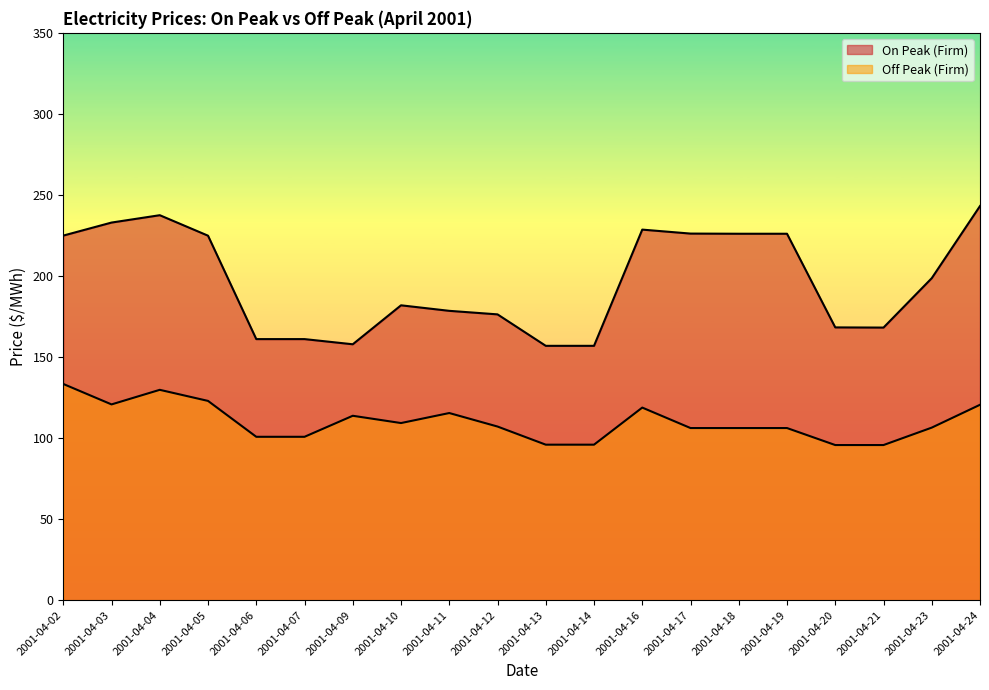

How many data points does each series have?

20